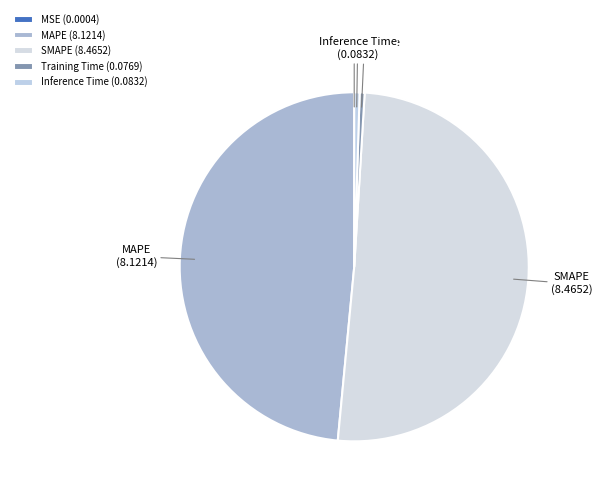

Is it true that SMAPE is 60% of the pie?

False